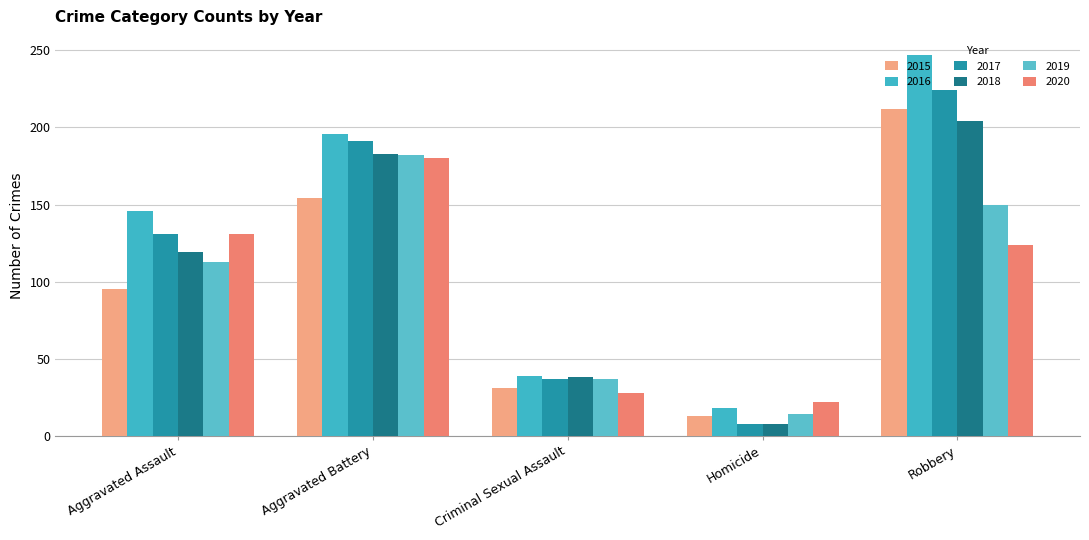

What is the difference between the maximum and second lowest values in the 2016 series?

208